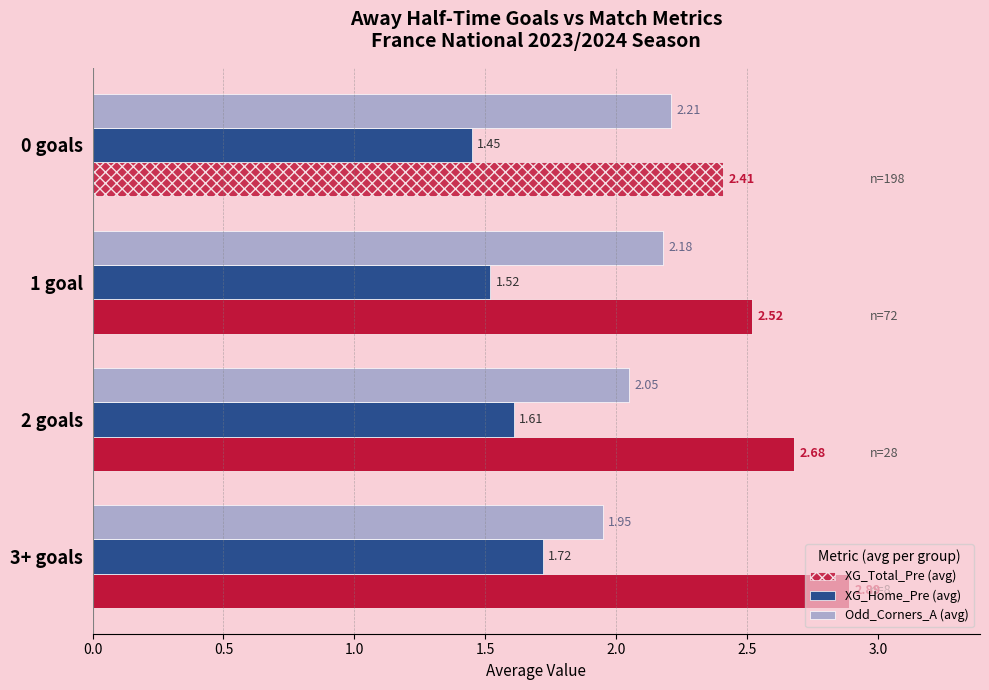

What is the average value of the Odd_Corners_A (avg) series?

2.1